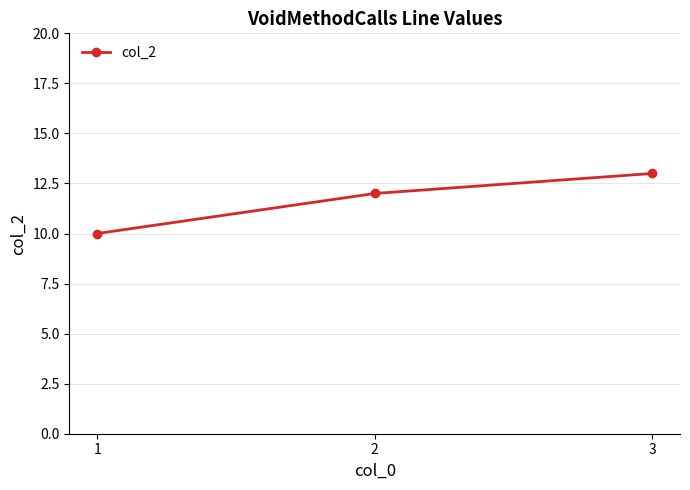

The chart shows a value of 15 at 1. True or false?

False